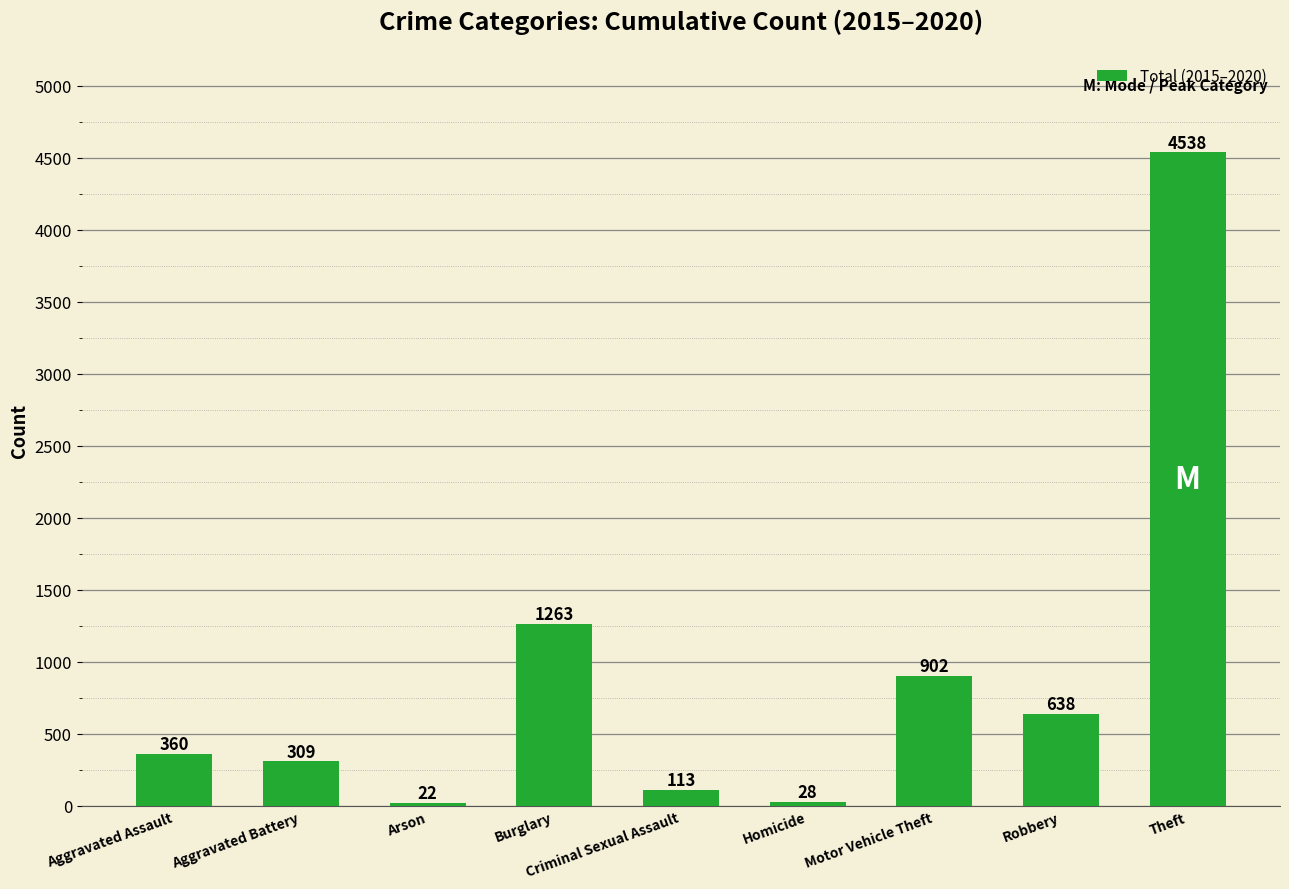

Reading left to right, list all the values displayed in this chart.

360	309	22	1263	113	28	902	638	4538